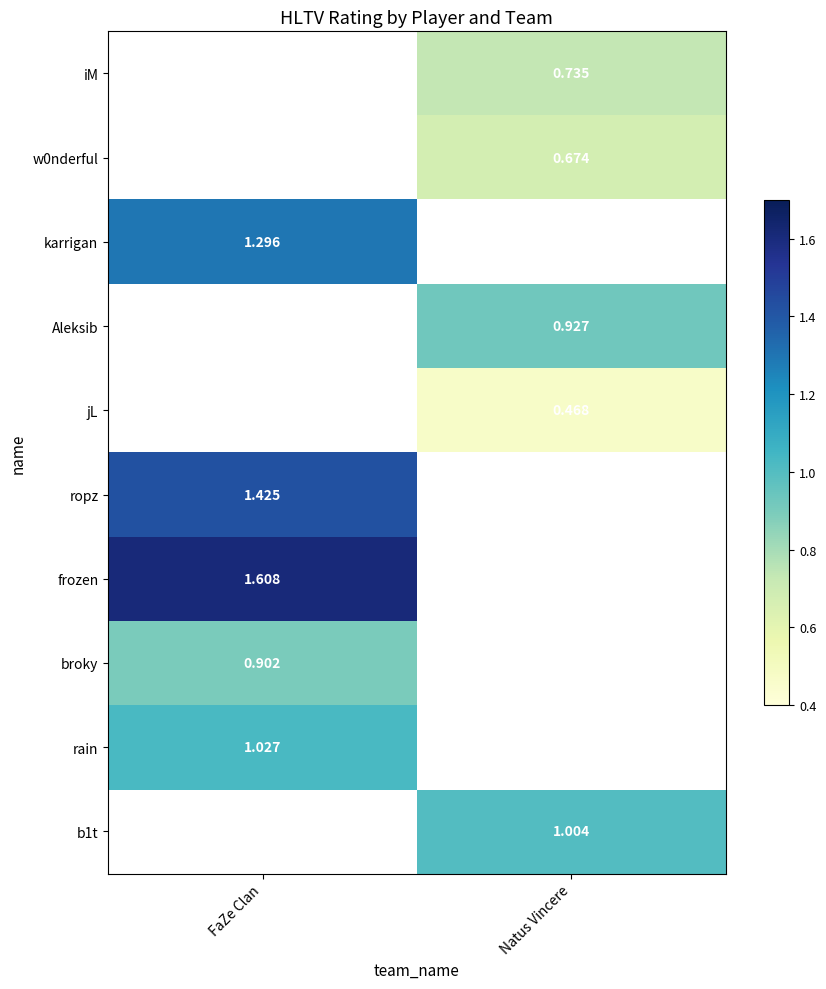

What is the greatest value displayed?

1.6